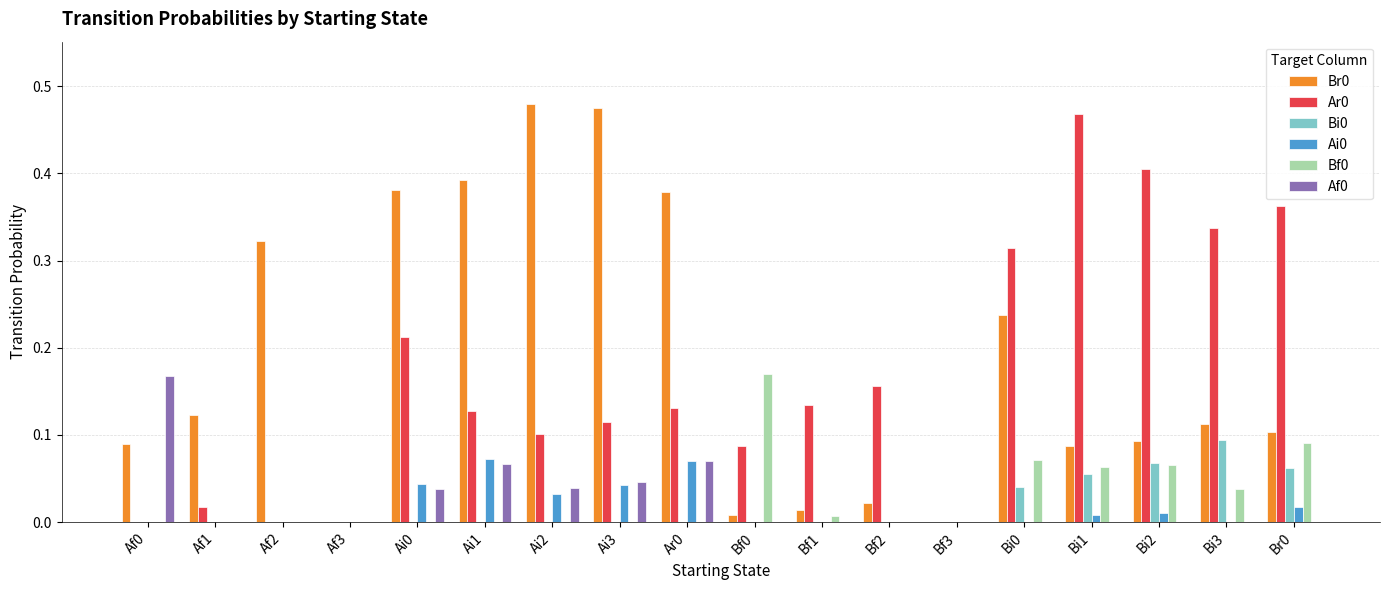

Is the value of Bi0 at Bi0 greater than the value of Af0 at Af0?

No